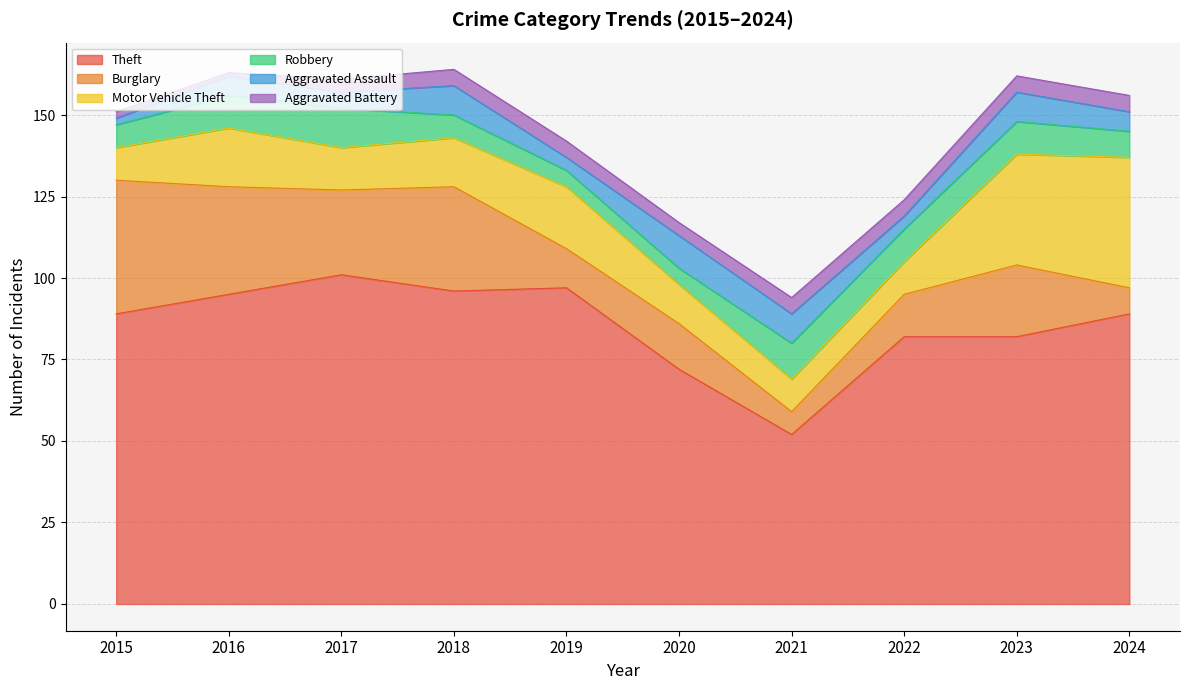

Is it true that Burglary equals 41 at 2015?

True